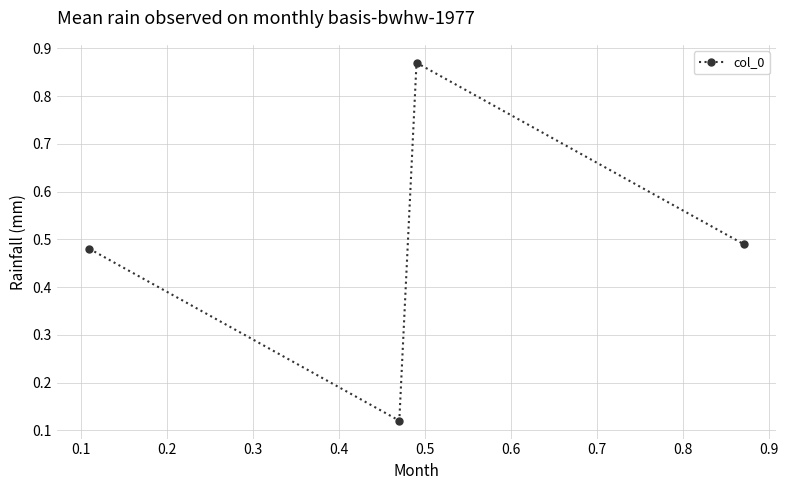

True or false: there are more than 1 points higher than both neighbors.

False